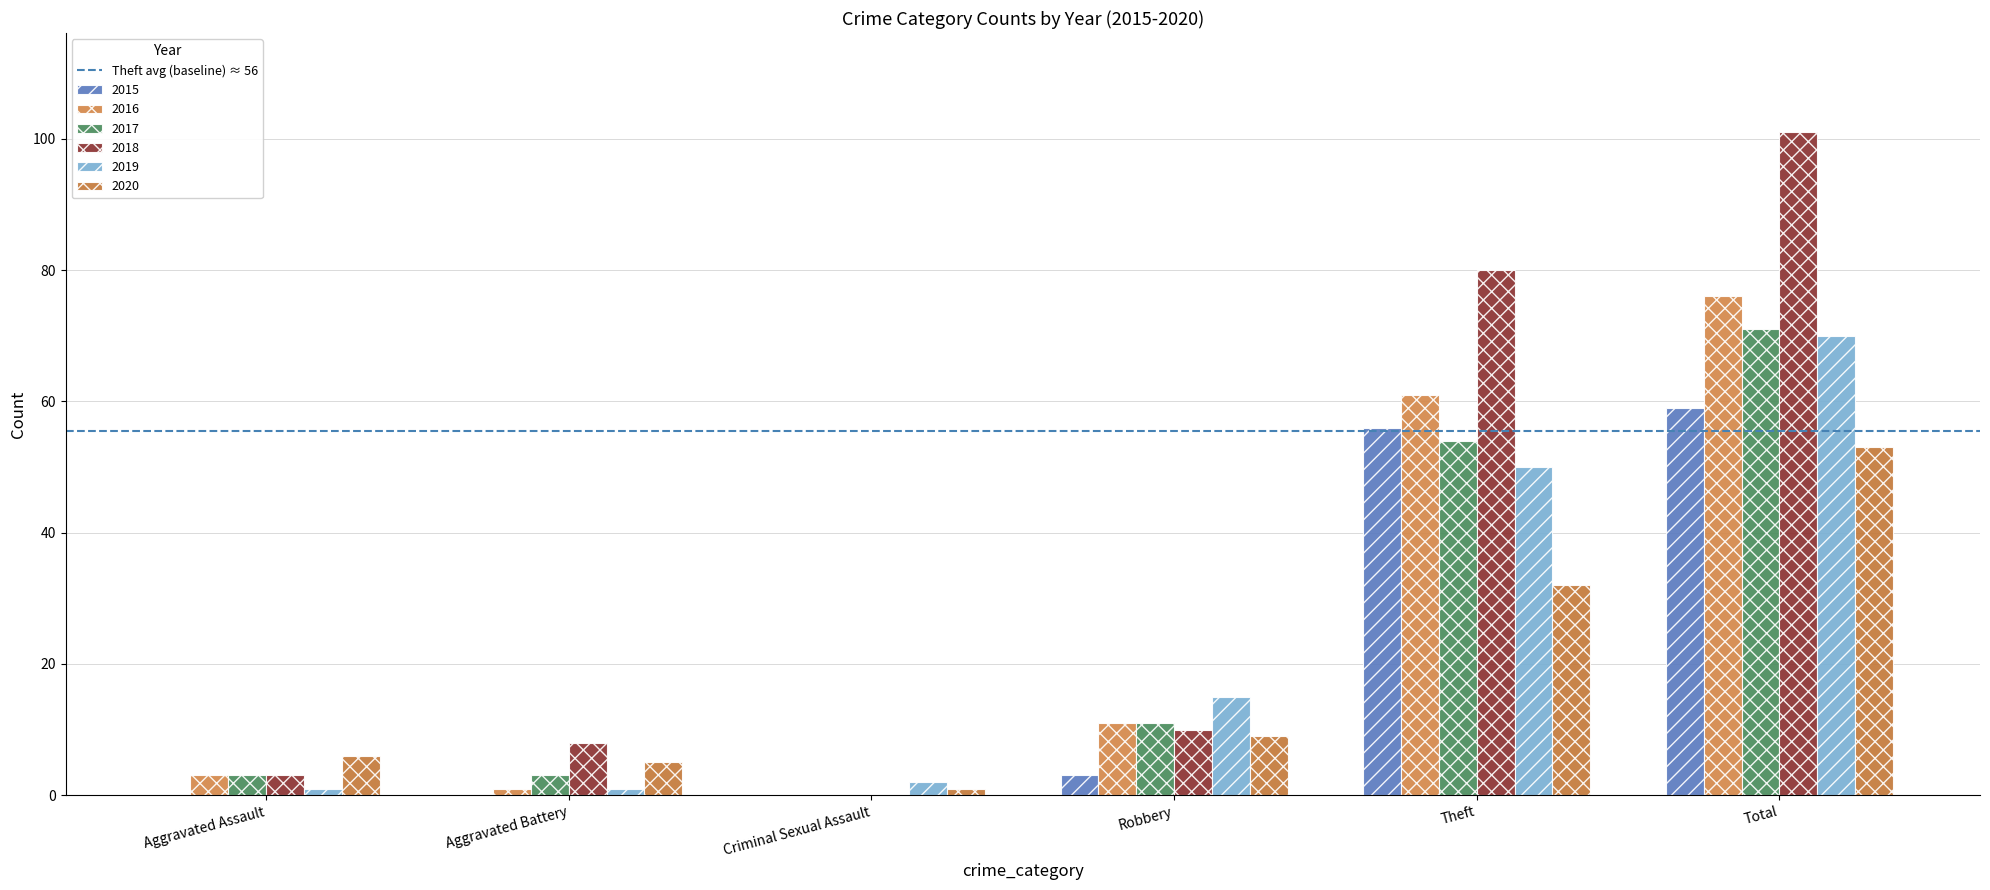

Reading right to left, extract all data points from this chart.

2015: Total=59	Theft=56	Robbery=3	Criminal Sexual Assault=0	Aggravated Battery=0	Aggravated Assault=0
2016: Total=76	Theft=61	Robbery=11	Criminal Sexual Assault=0	Aggravated Battery=1	Aggravated Assault=3
2017: Total=71	Theft=54	Robbery=11	Criminal Sexual Assault=0	Aggravated Battery=3	Aggravated Assault=3
2018: Total=101	Theft=80	Robbery=10	Criminal Sexual Assault=0	Aggravated Battery=8	Aggravated Assault=3
2019: Total=70	Theft=50	Robbery=15	Criminal Sexual Assault=2	Aggravated Battery=1	Aggravated Assault=1
2020: Total=53	Theft=32	Robbery=9	Criminal Sexual Assault=1	Aggravated Battery=5	Aggravated Assault=6